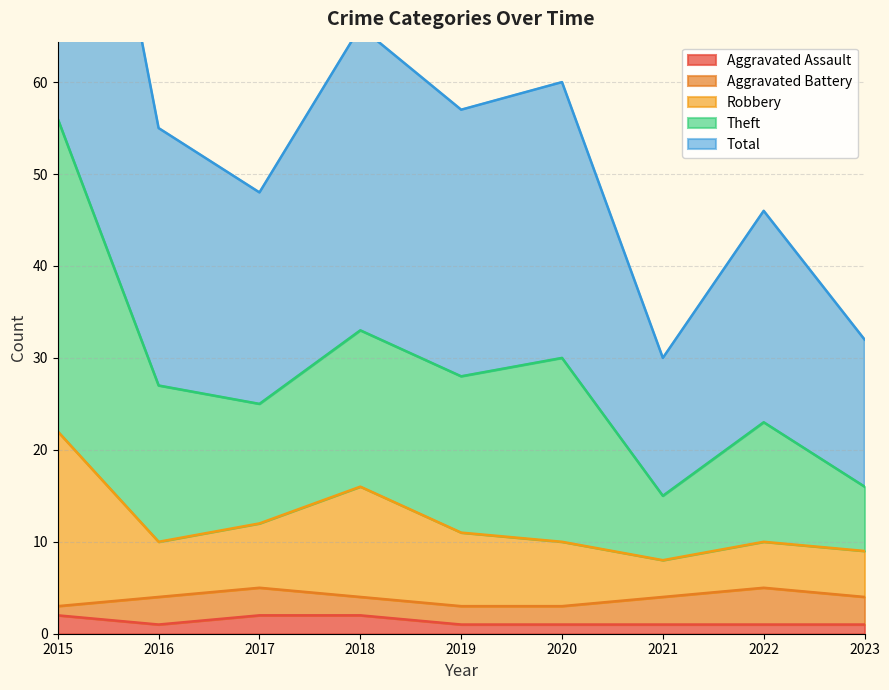

What is the lowest value of the Aggravated Assault series?

1